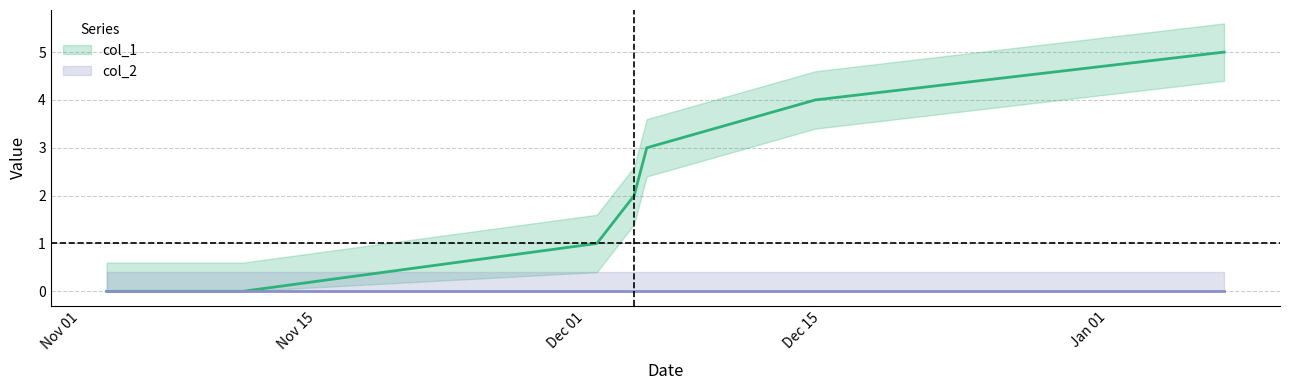

What is the difference between the maximum and second lowest values?

5